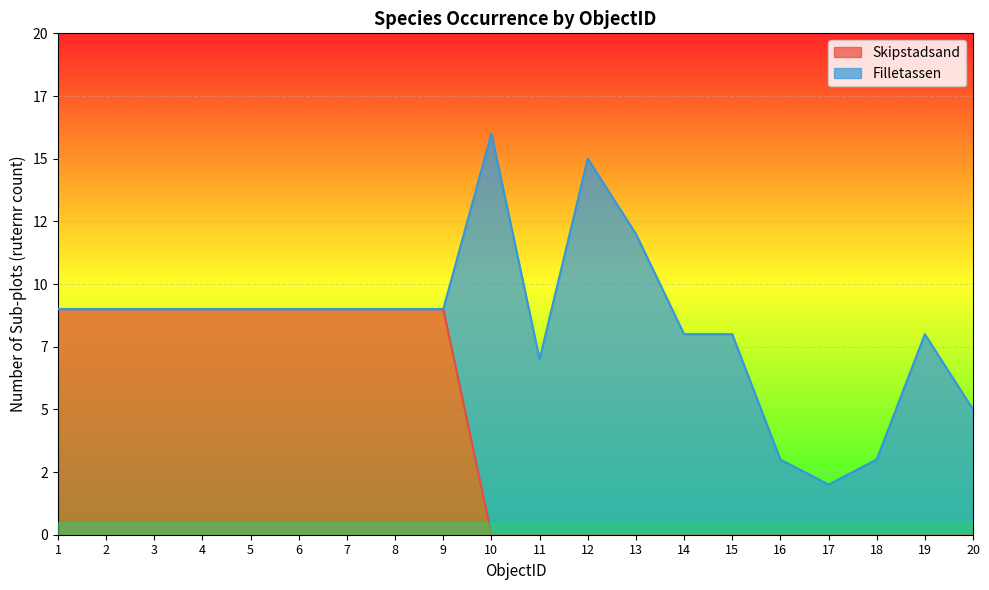

Reading left to right, extract all data points from this chart.

9	9	9	9	9	9	9	9	9	0	0	0	0	0	0	0	0	0	0	0